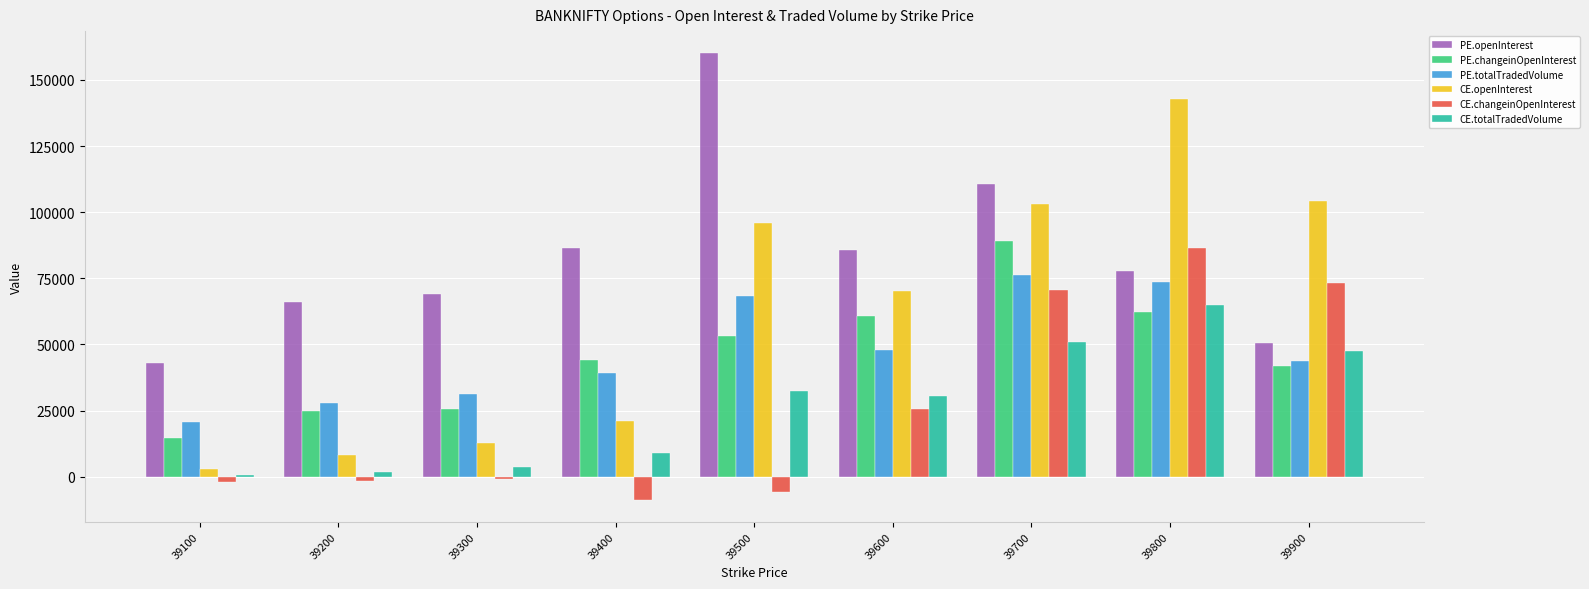

Which series changed the most between 39500 and 39700?

CE.changeinOpenInterest